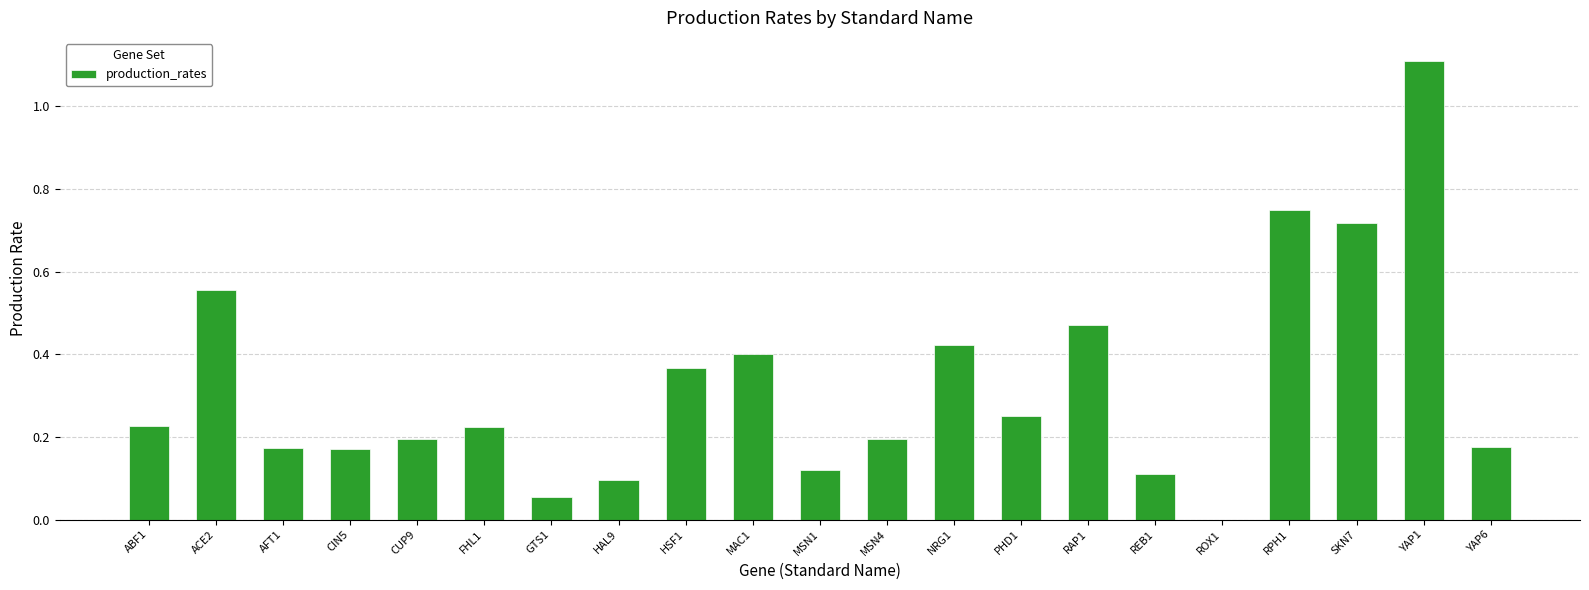

What is the sum of all values?

6.8